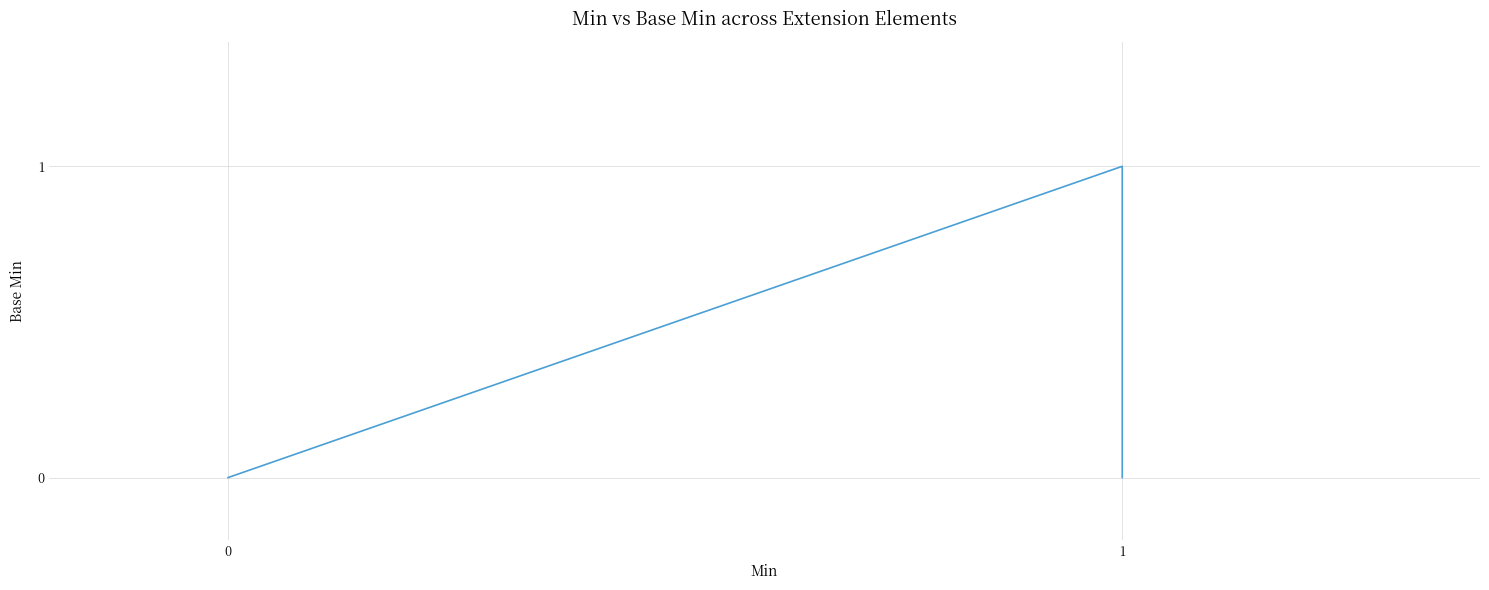

What is the difference between the maximum and second lowest values?

1